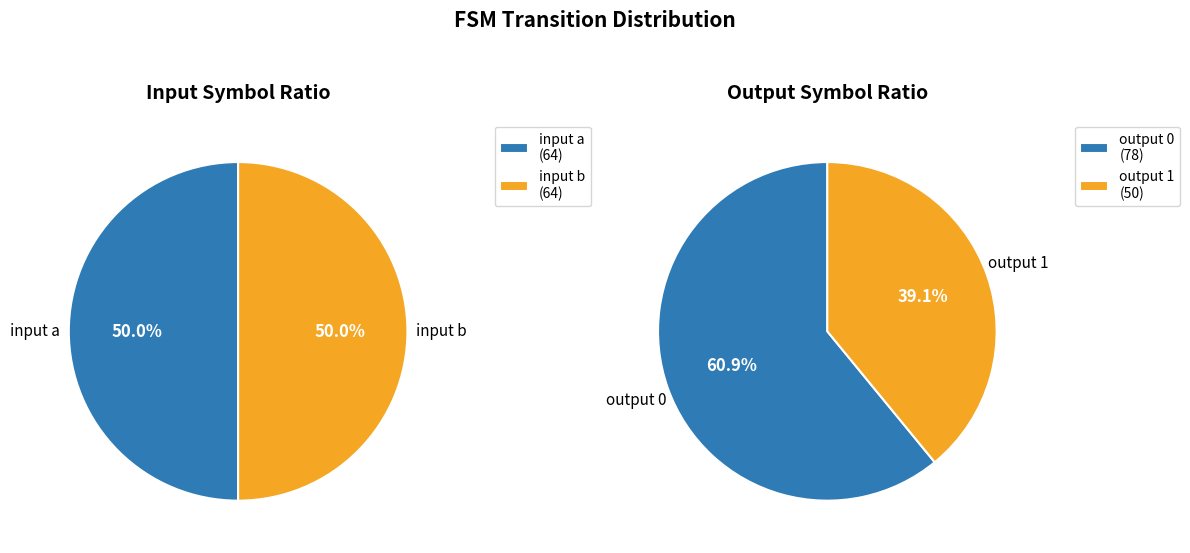

Which series has the widest spread of values?

output 0